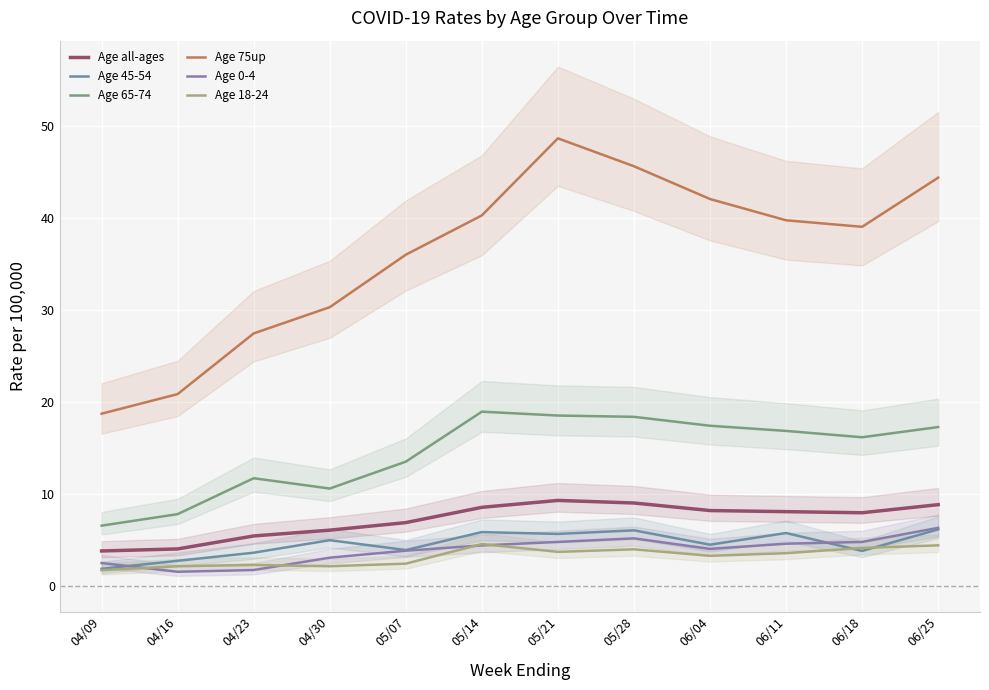

Is it true that Age all-ages equals 3.3 at 06/04?

False